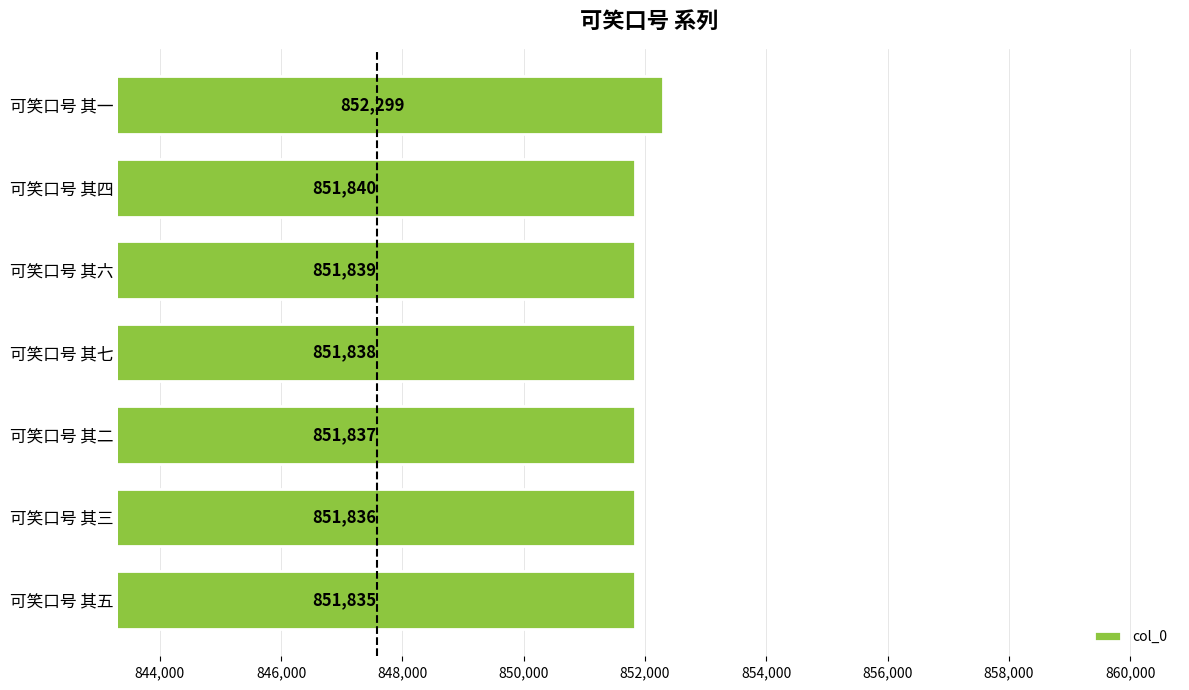

The chart shows a value of 479437 at 可笑口号 其六. True or false?

False